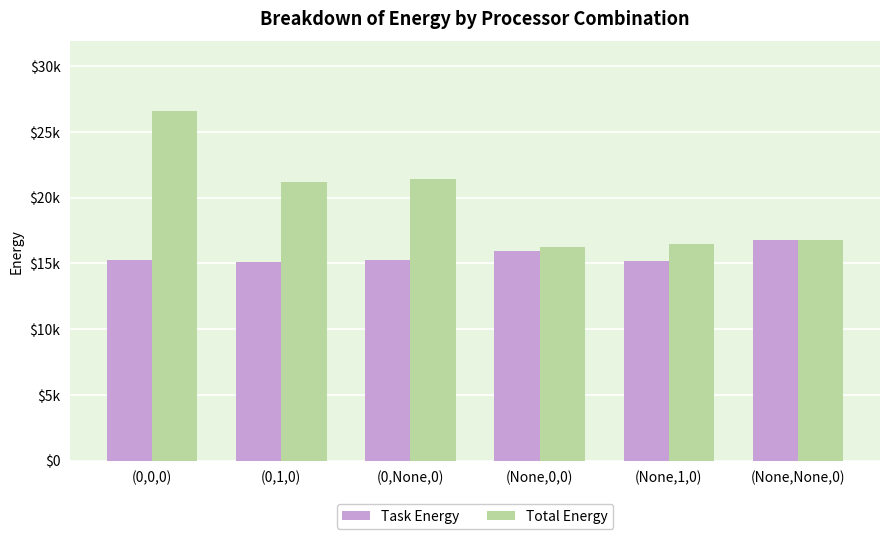

What position from the left is (None,1,0)?

5